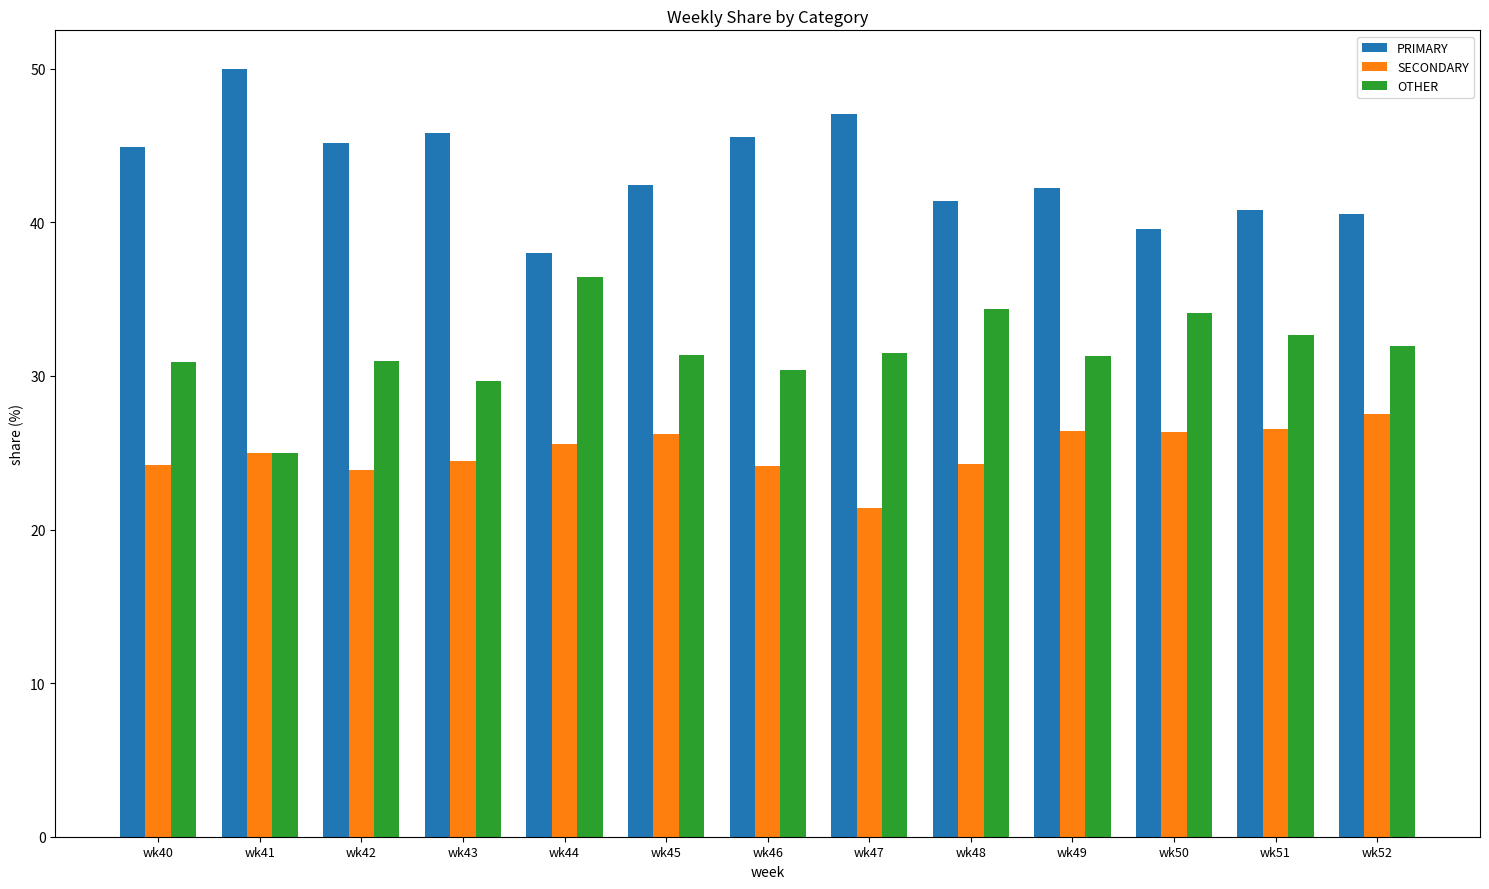

What is the difference between the highest and lowest values at wk43?

21.4